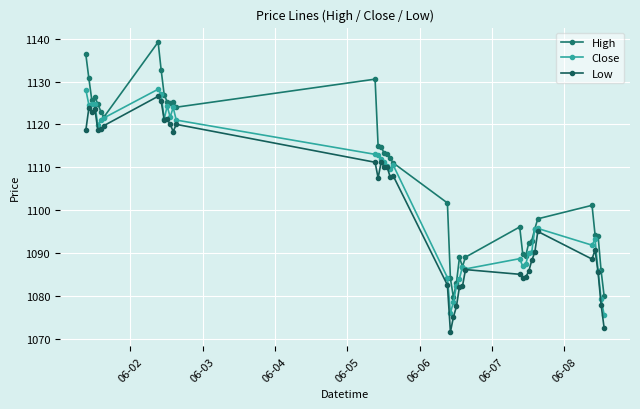

What is the greatest value displayed?

1139.2